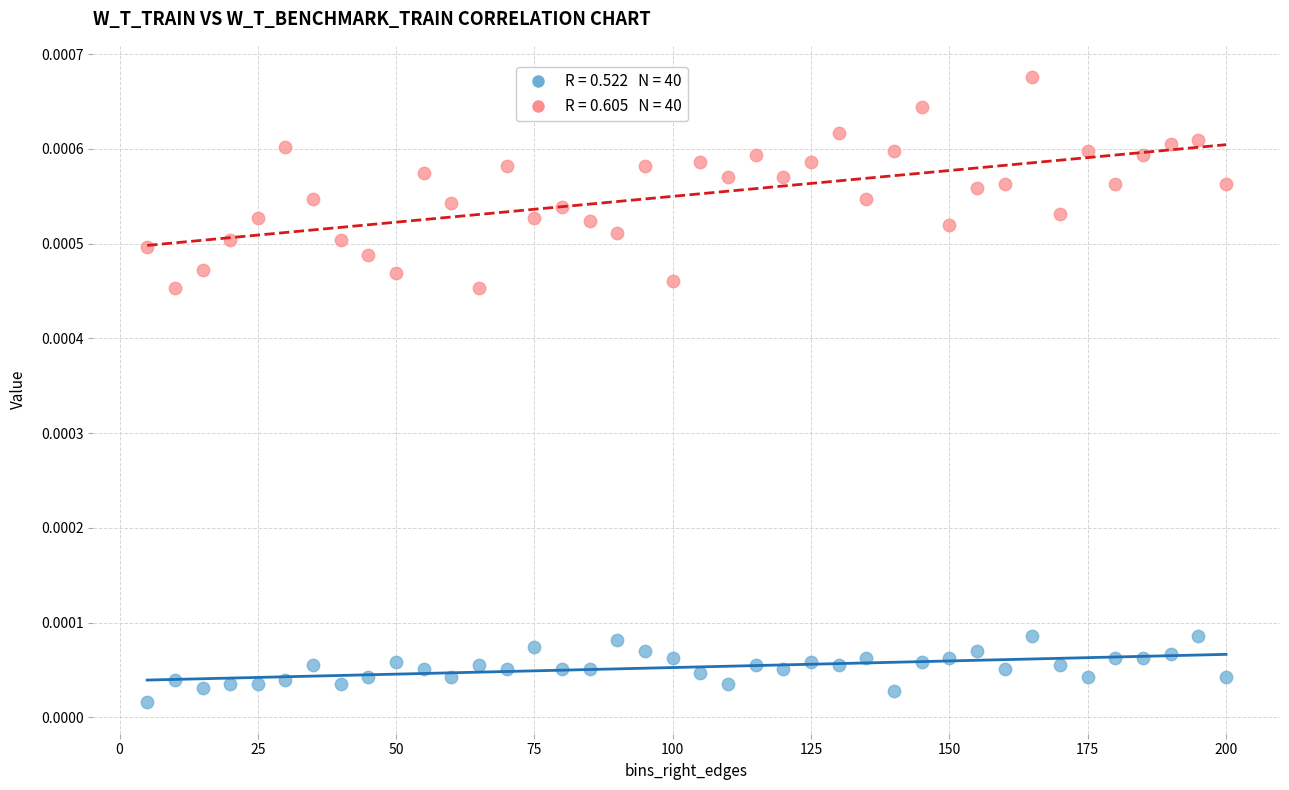

Across all data points, what is the range of X values (max minus min)?

195.0